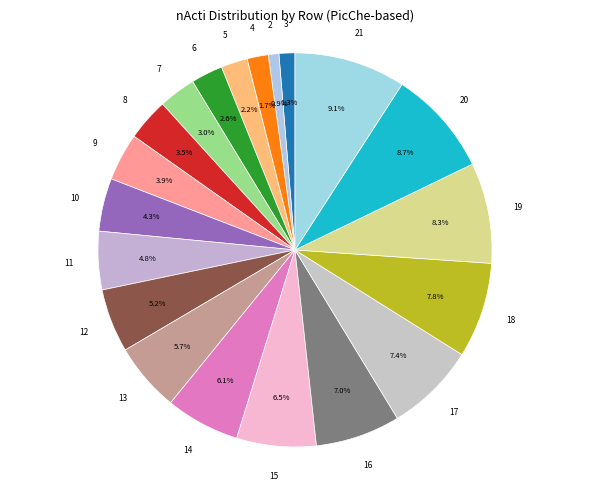

How many slices are in this pie chart?

20